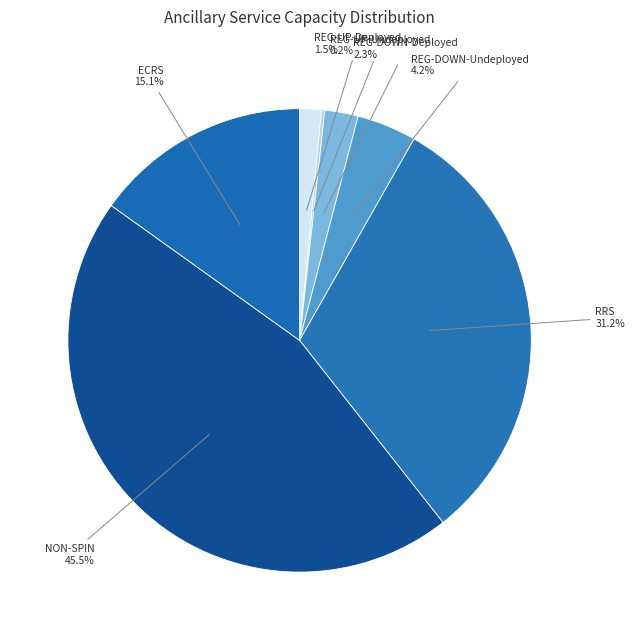

Does any single category account for the majority?

No